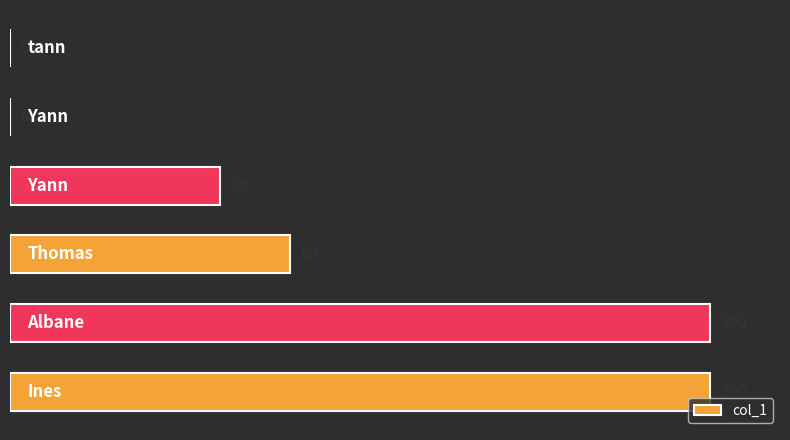

What is the maximum value shown in the chart?

200